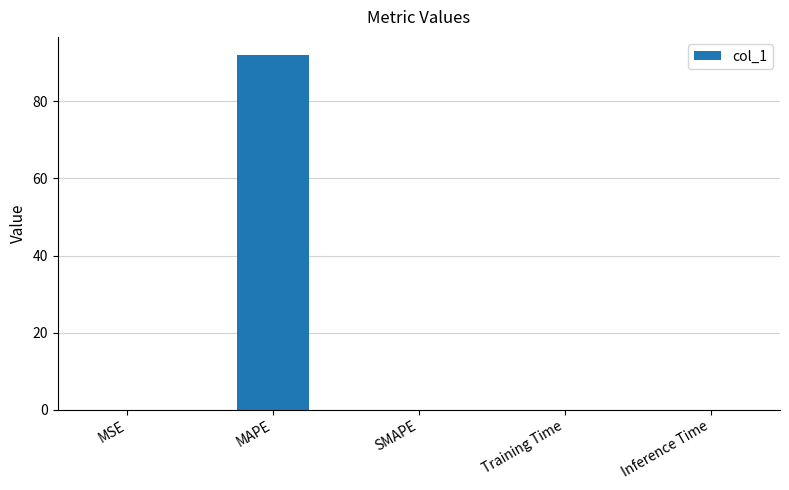

How many distinct data groups are displayed?

1